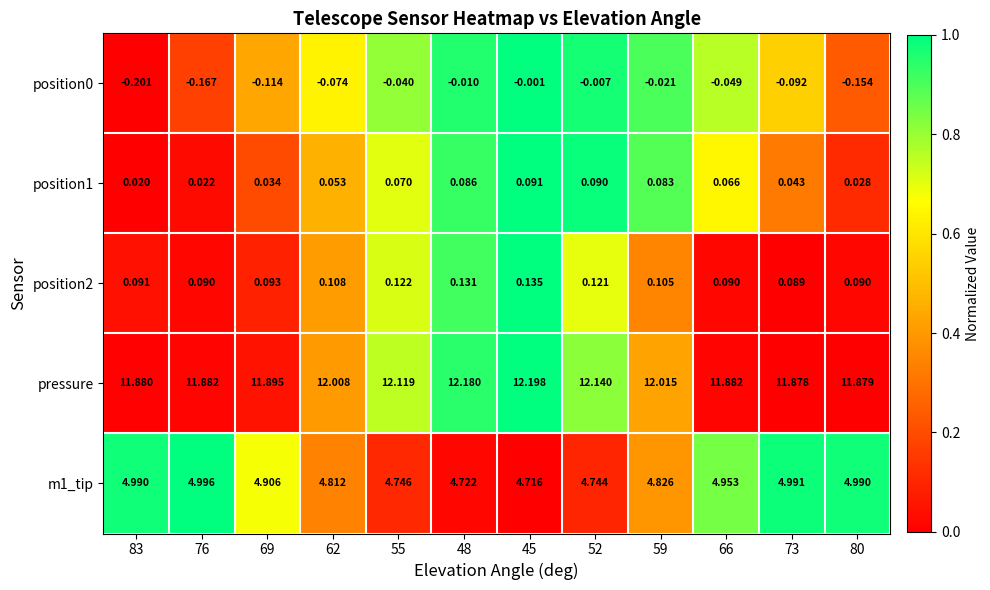

Is the value of position1 at 76 greater than the value of pressure at 69?

No